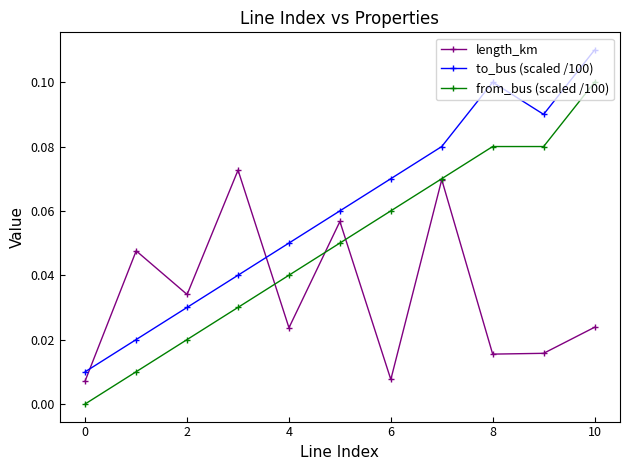

Which series has the largest total across all categories?

to_bus (scaled /100)